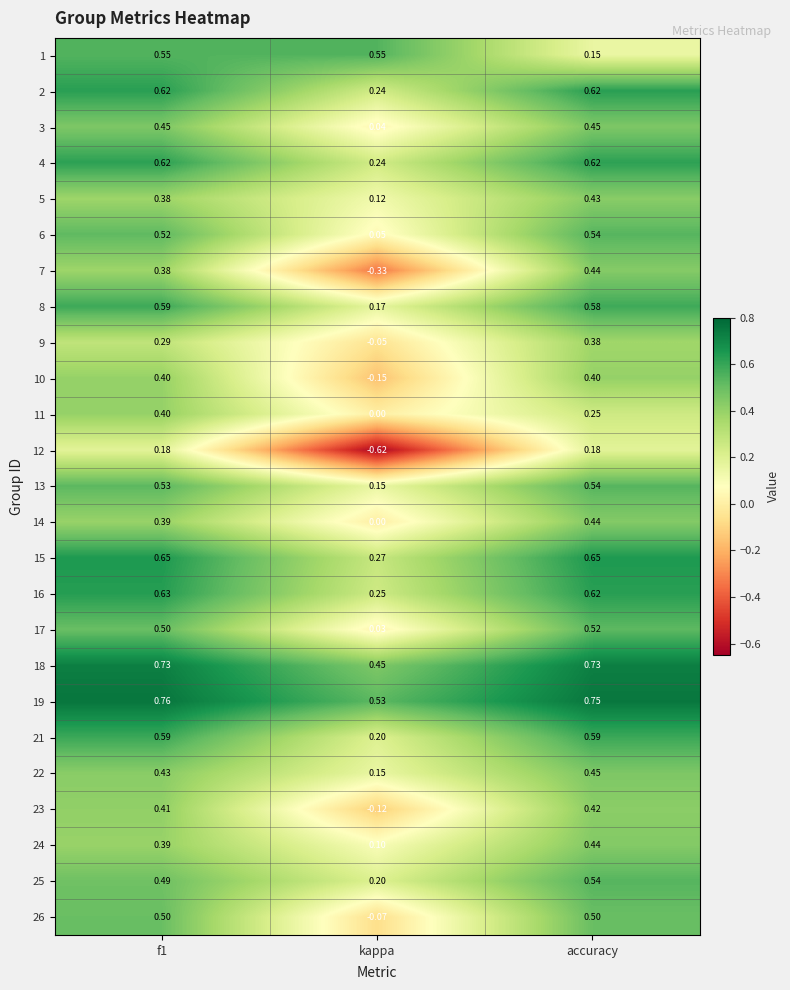

At which label does 19 reach its minimum?

kappa